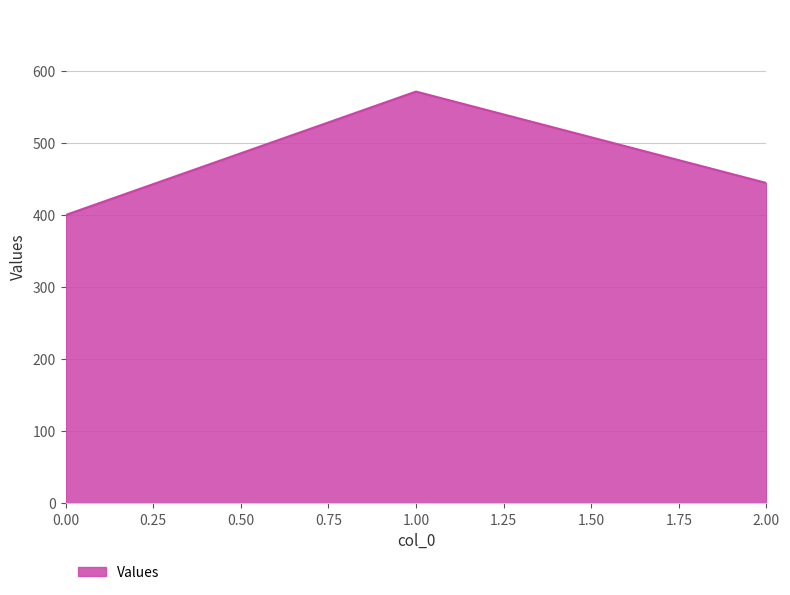

Is it true that the value at 0.00 is 400.0?

True